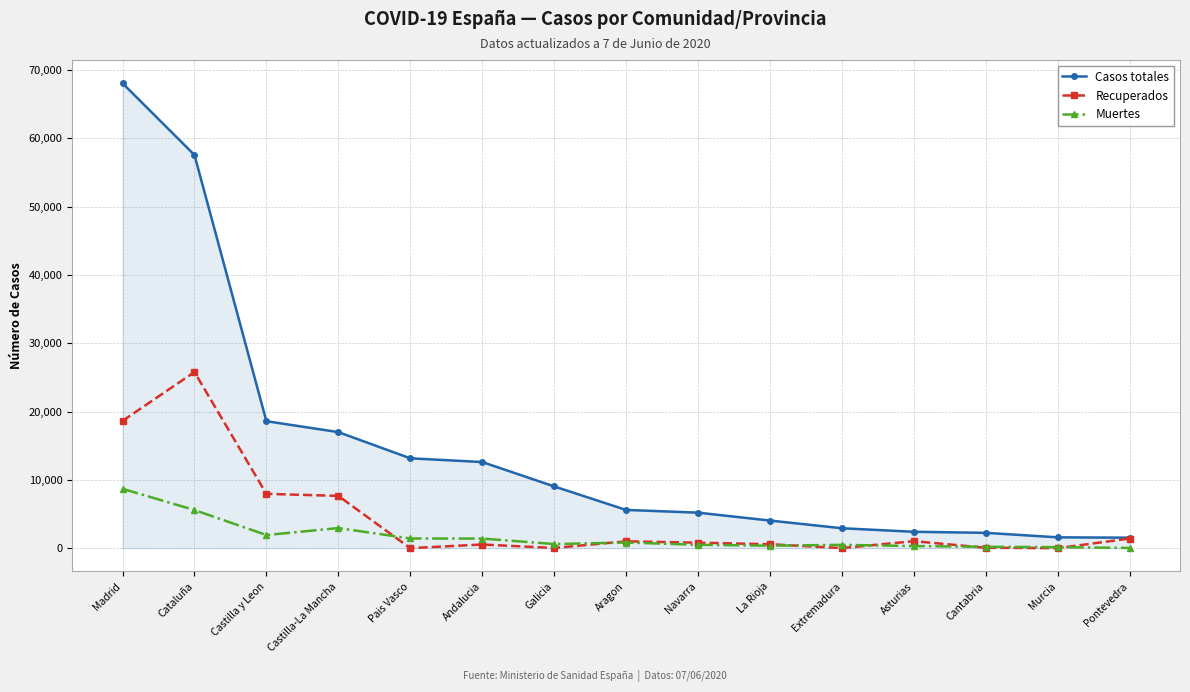

Which series has the widest spread of values?

Casos totales